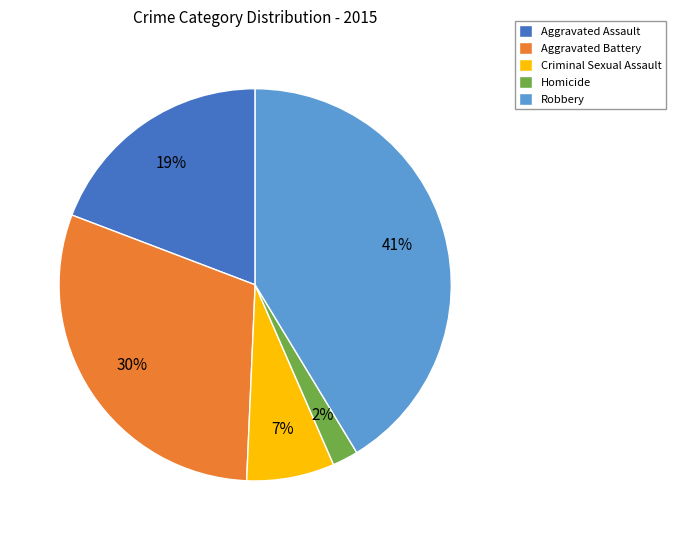

Which has a higher value, Aggravated Battery or Robbery?

Robbery